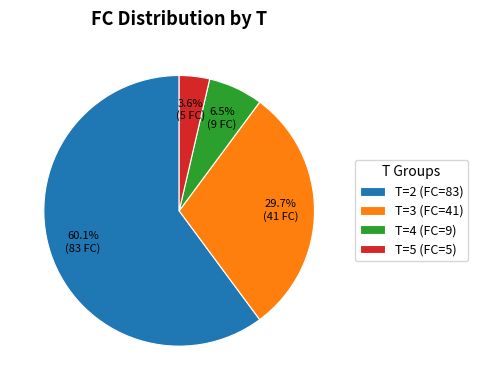

Rank the categories by value from highest to lowest.

T=2 (FC=83), T=3 (FC=41), T=4 (FC=9), T=5 (FC=5)